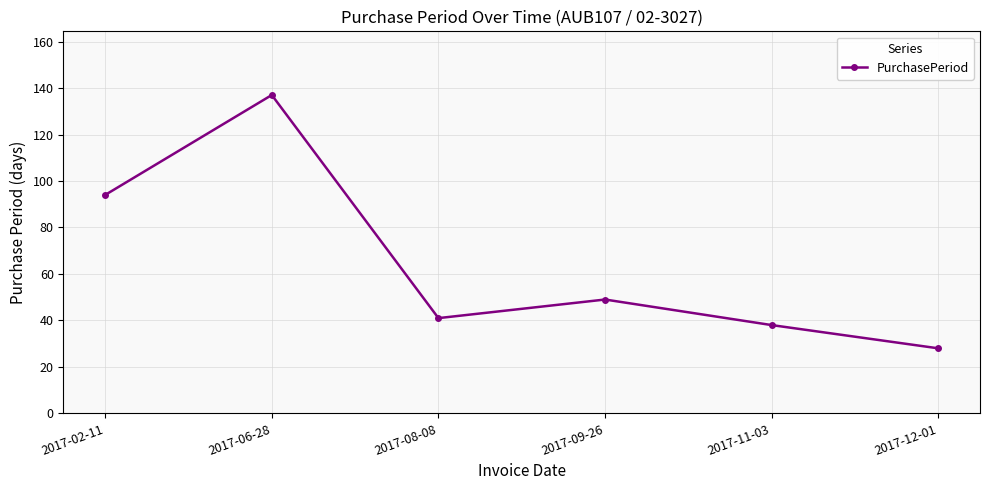

Where is the data nearest to the value 82?

2017-02-11